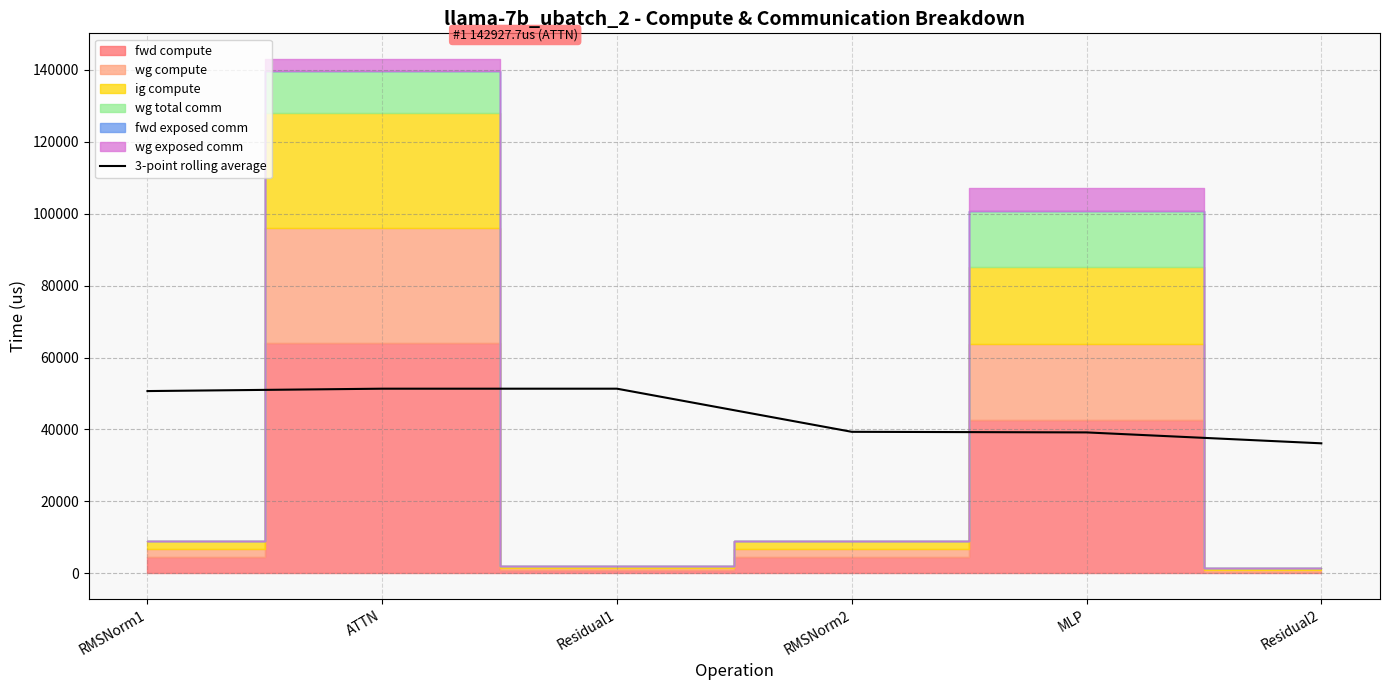

What is the change in value from RMSNorm1 to MLP?

-11487.3